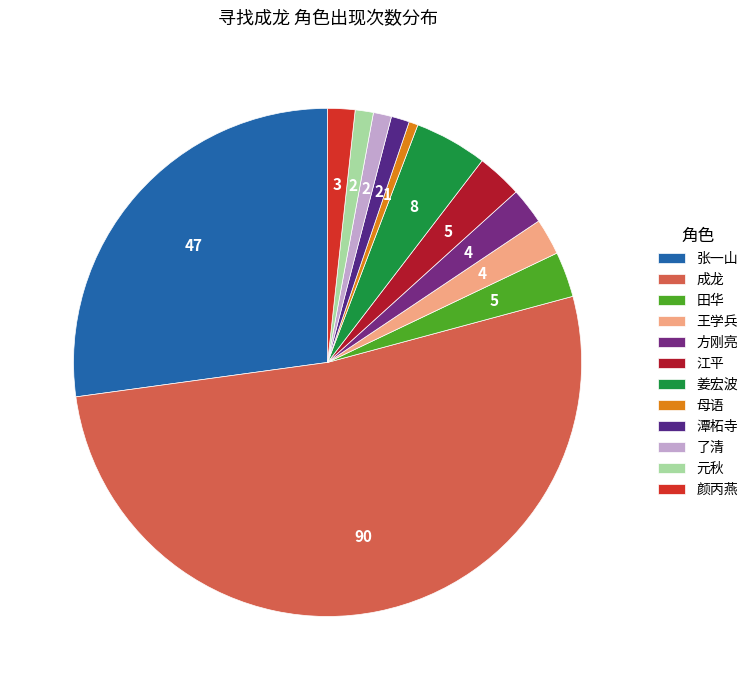

Which has a higher value, 了清 or 张一山?

张一山